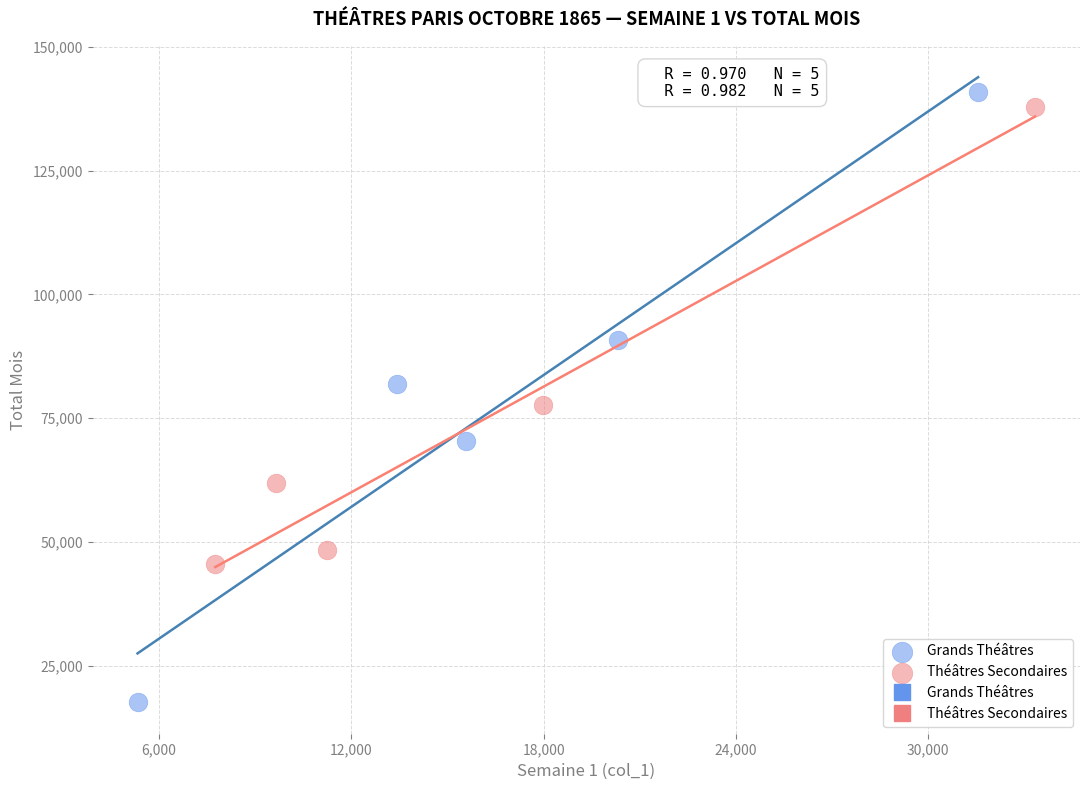

Which series reaches the minimum Y coordinate?

Grands Théâtres